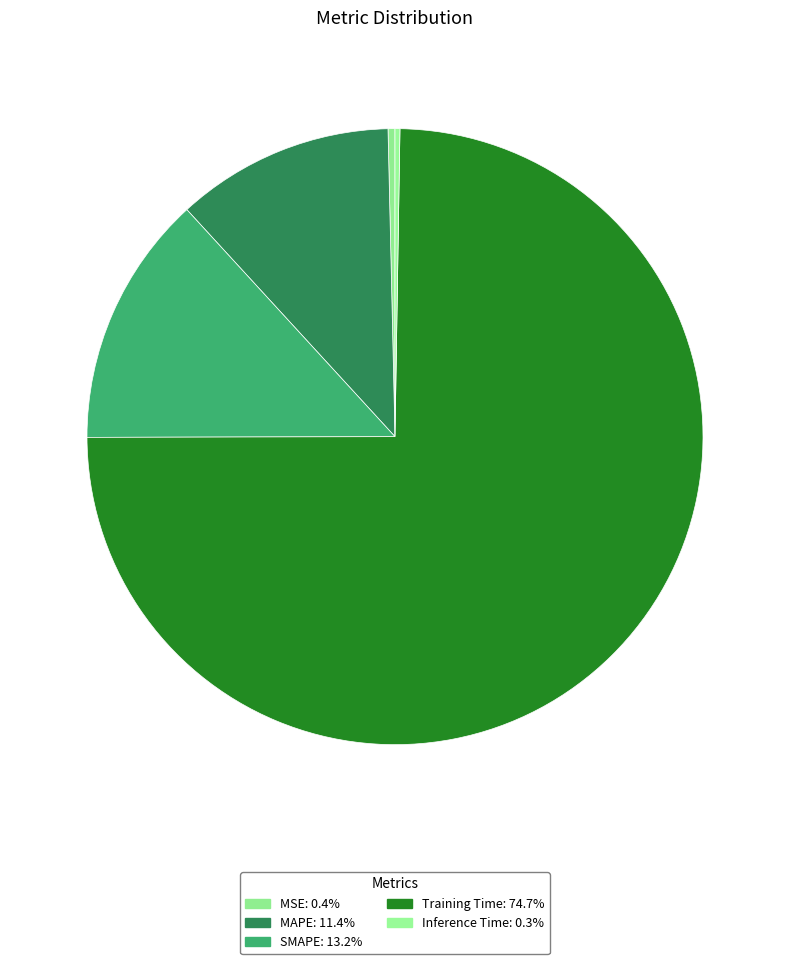

Does any single category account for the majority?

Yes